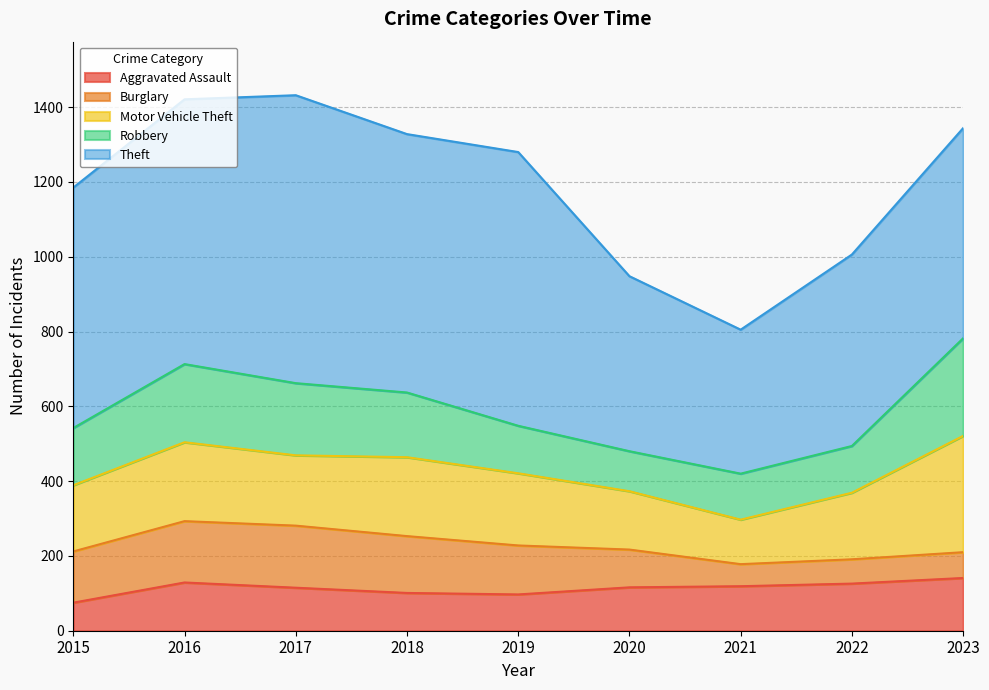

The value of Aggravated Assault at 2017 is 62. True or false?

False